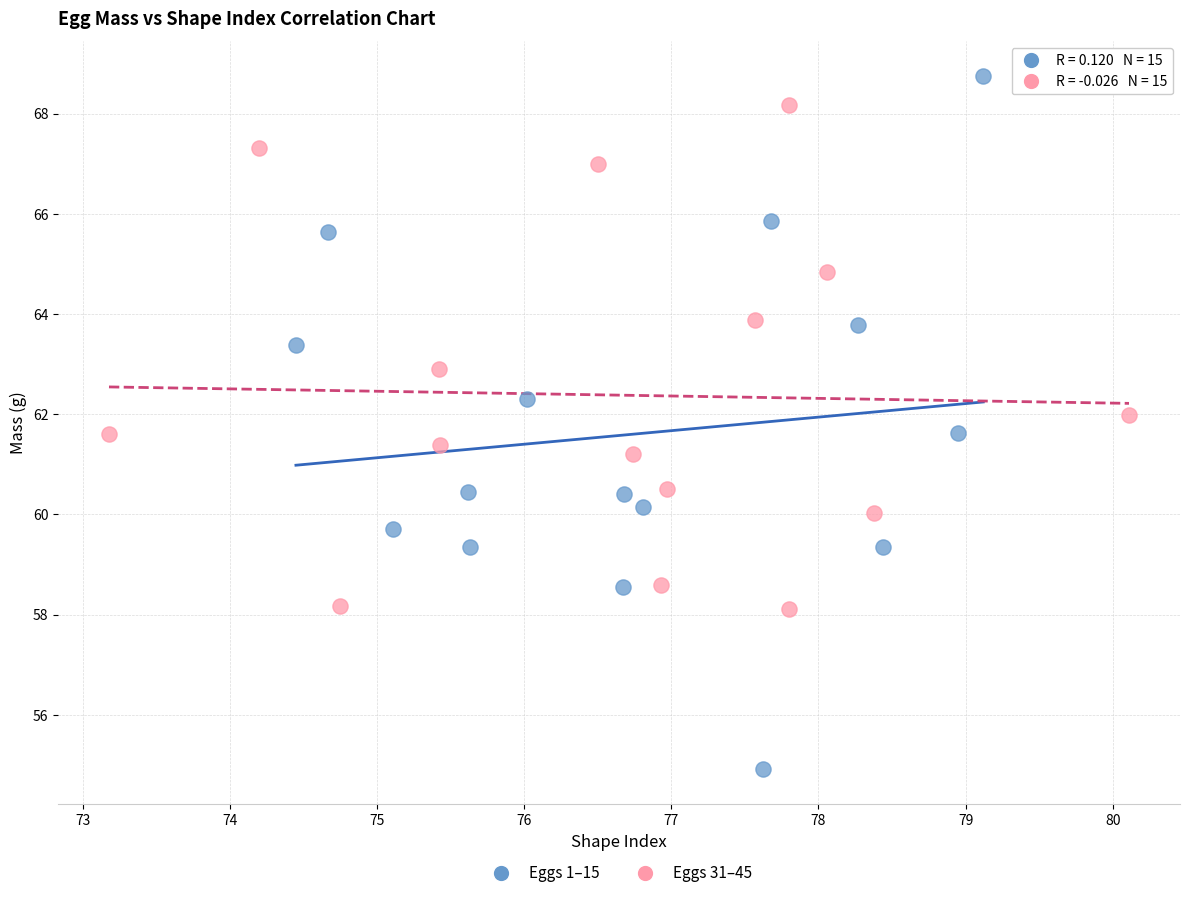

Which series contains the lowest Y value?

Eggs 1–15